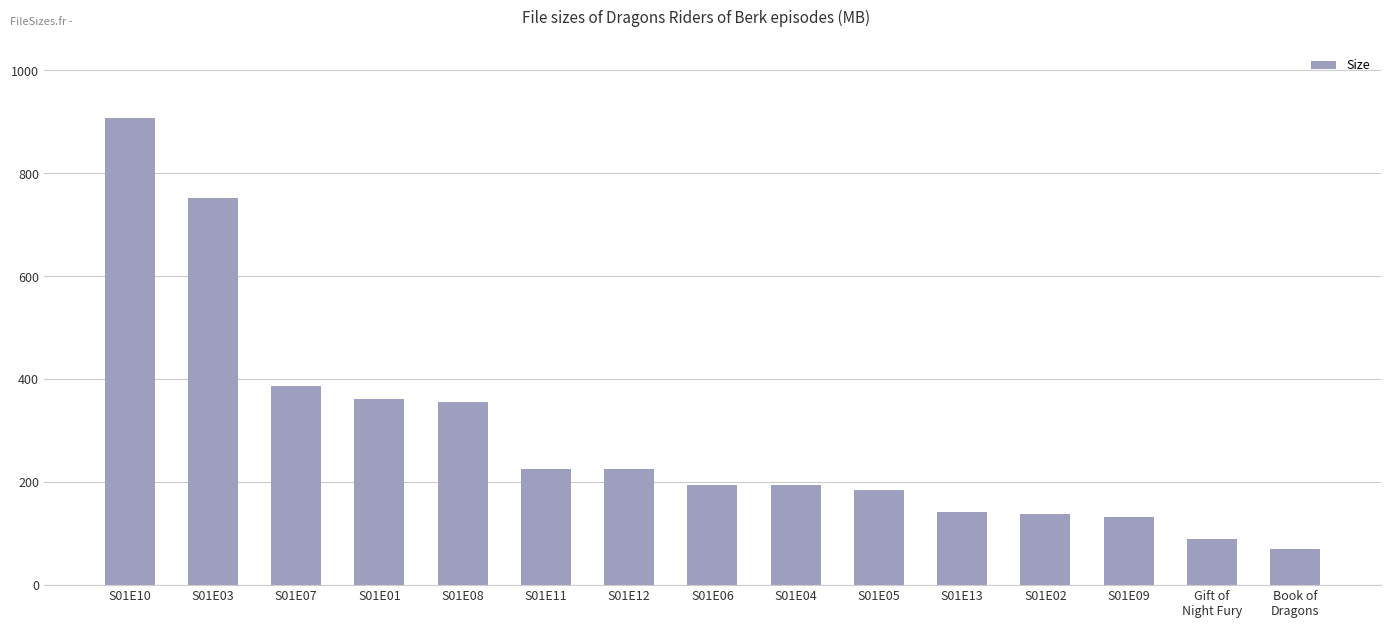

How many bars are there in total?

15